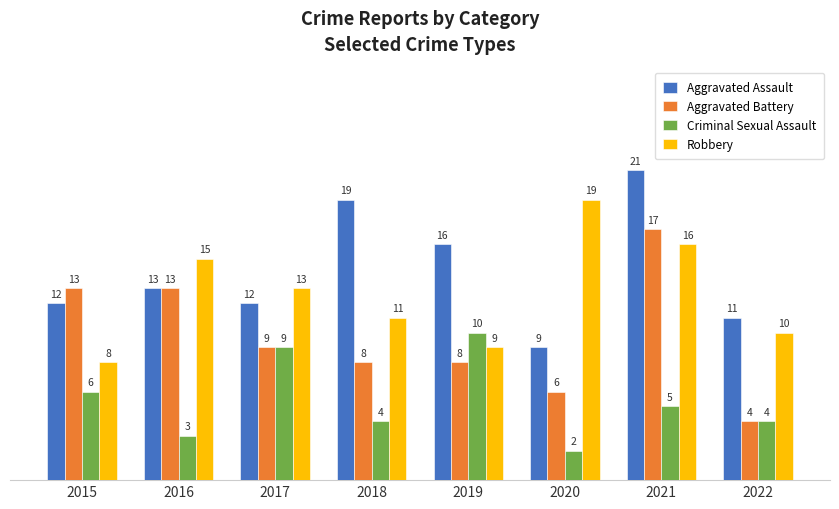

Which series has the largest range (max minus min)?

Aggravated Battery